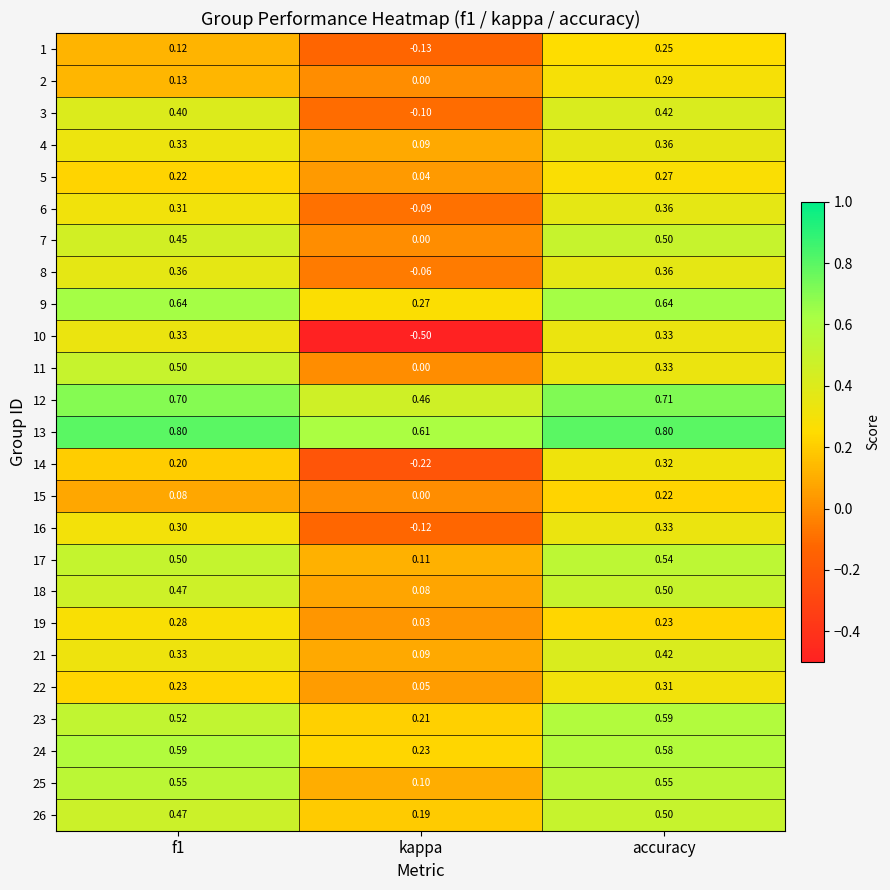

At which category does the chart reach its minimum across all series?

kappa